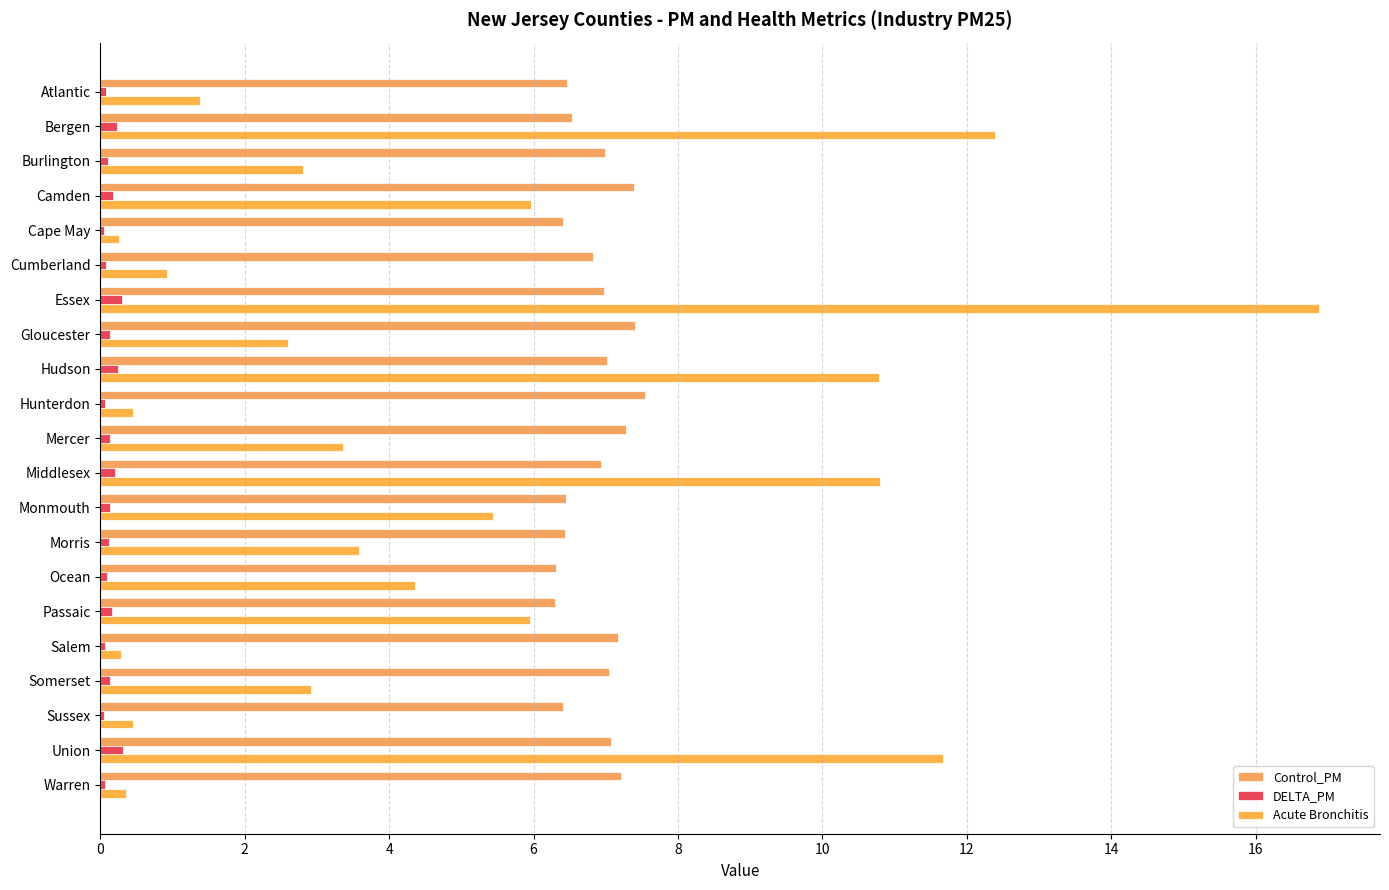

Count the number of categories in the chart.

21